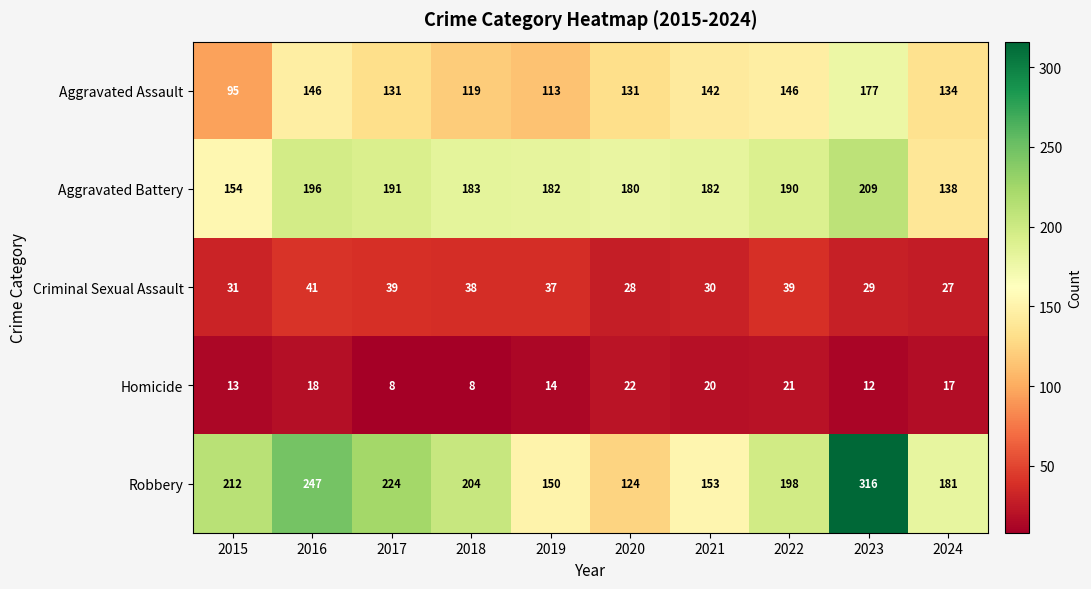

True or false: Homicide has a value of 18 at 2016.

True